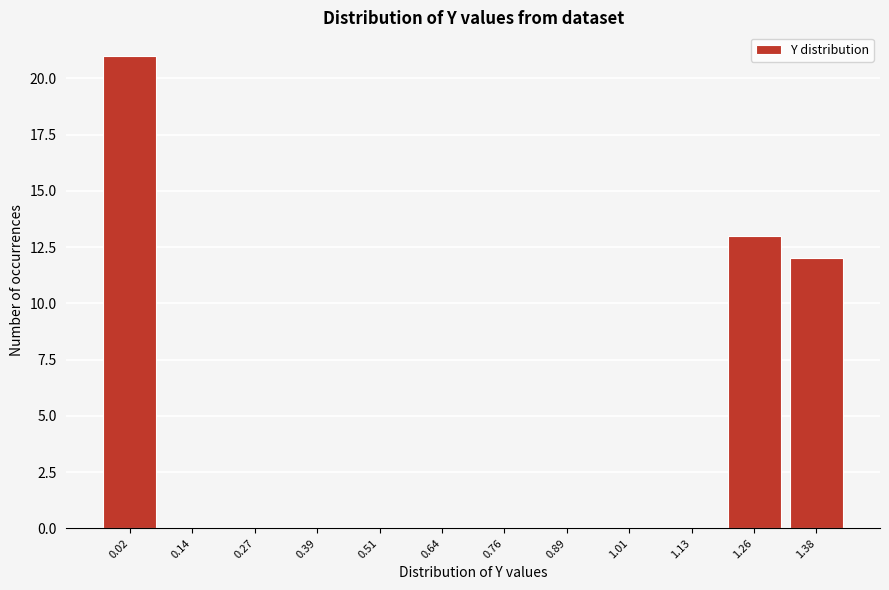

Reading right to left, extract all data points from this chart.

1.38=12	1.26=13	1.13=0	1.01=0	0.89=0	0.76=0	0.64=0	0.51=0	0.39=0	0.27=0	0.14=0	0.02=21